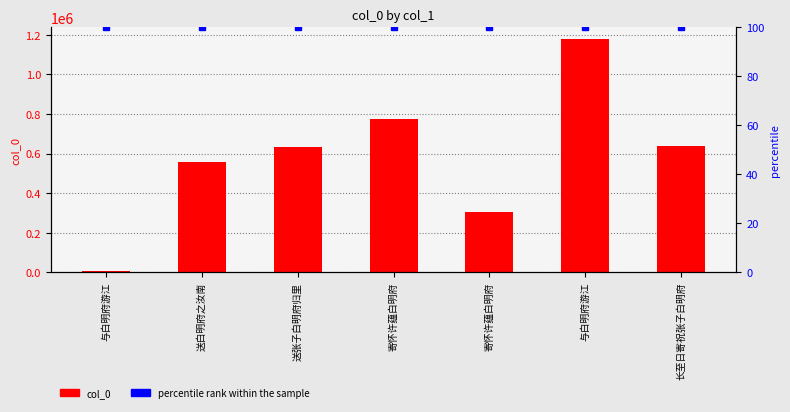

Rank the series by their maximum value, from highest to lowest.

col_0, percentile rank within the sample